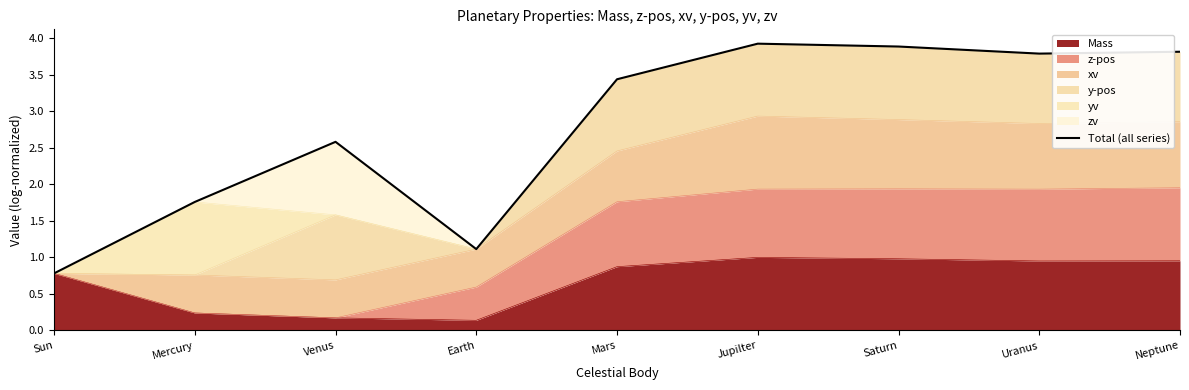

At which category does the data reach its first local valley?

Earth